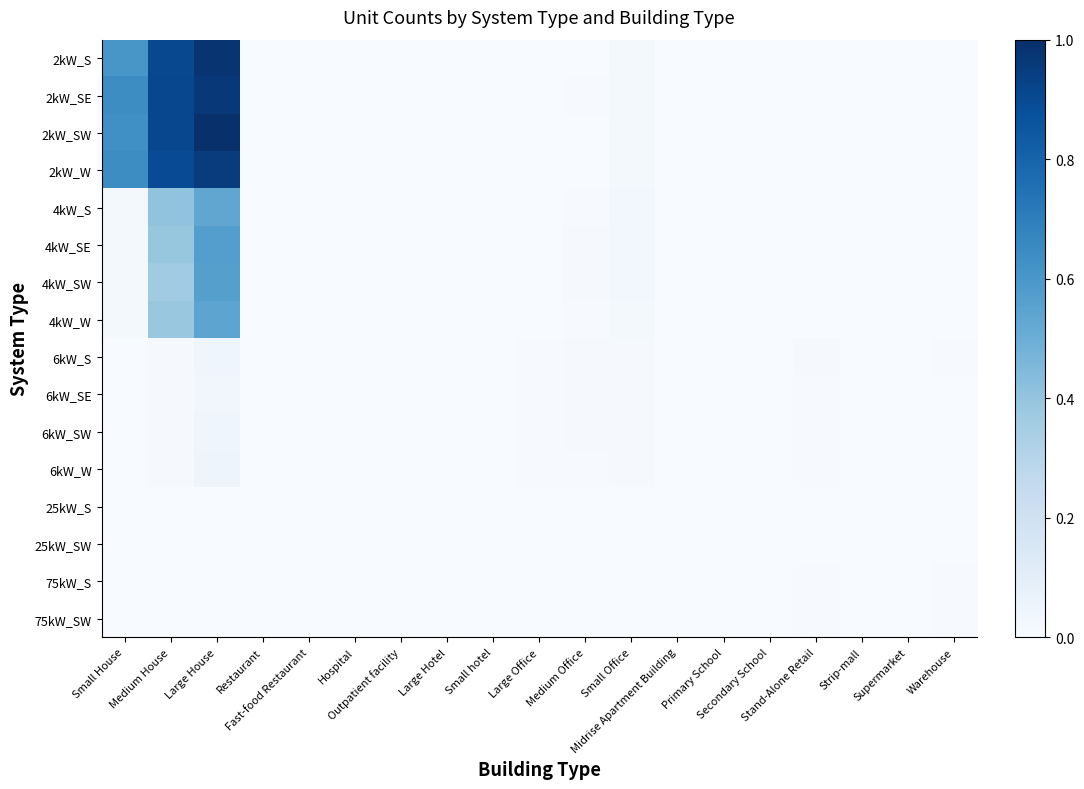

List the series in order of their peak value, lowest first.

25kW_SW, 25kW_S, 75kW_SW, 75kW_S, 6kW_SE, 6kW_S, 6kW_SW, 6kW_W, 4kW_S, 4kW_W, 4kW_SW, 4kW_SE, 2kW_W, 2kW_SE, 2kW_S, 2kW_SW